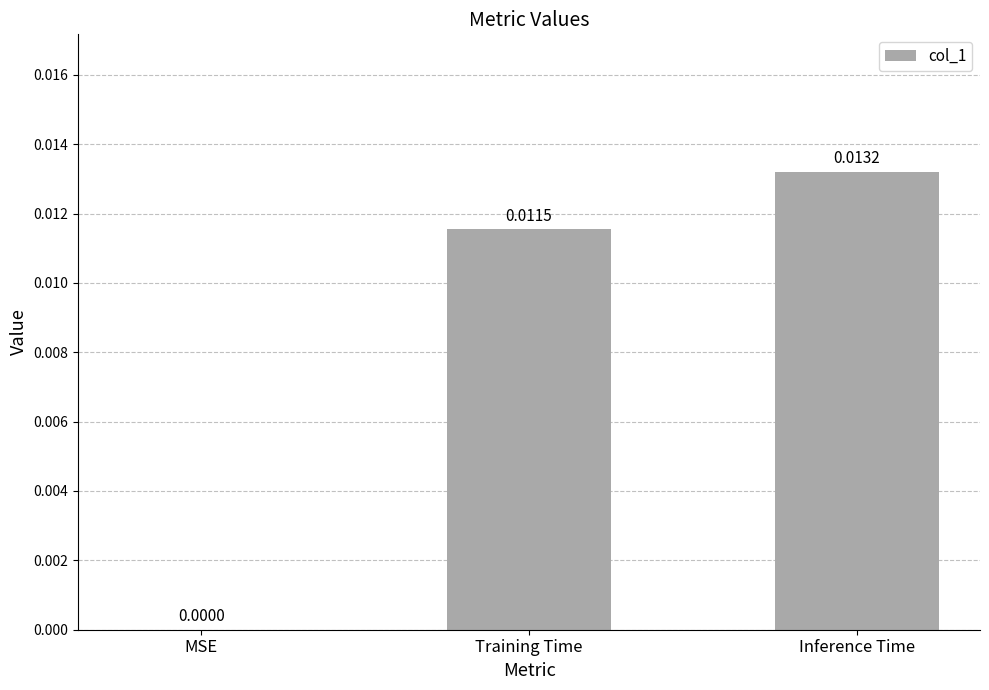

At which label is the value closest to 0?

MSE